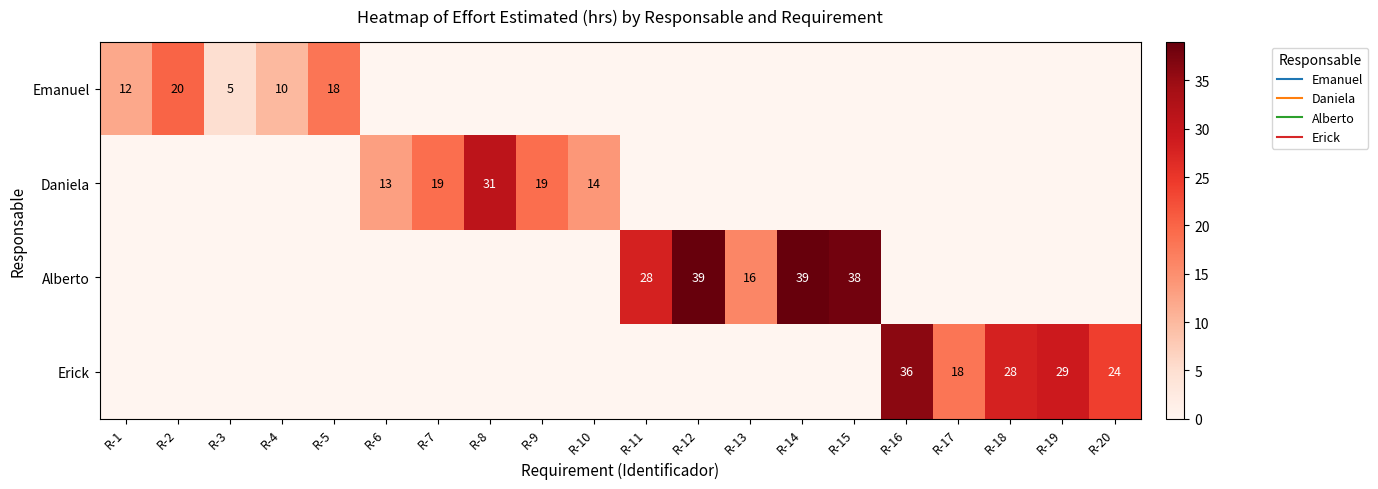

What is the average value of the Alberto series?

8